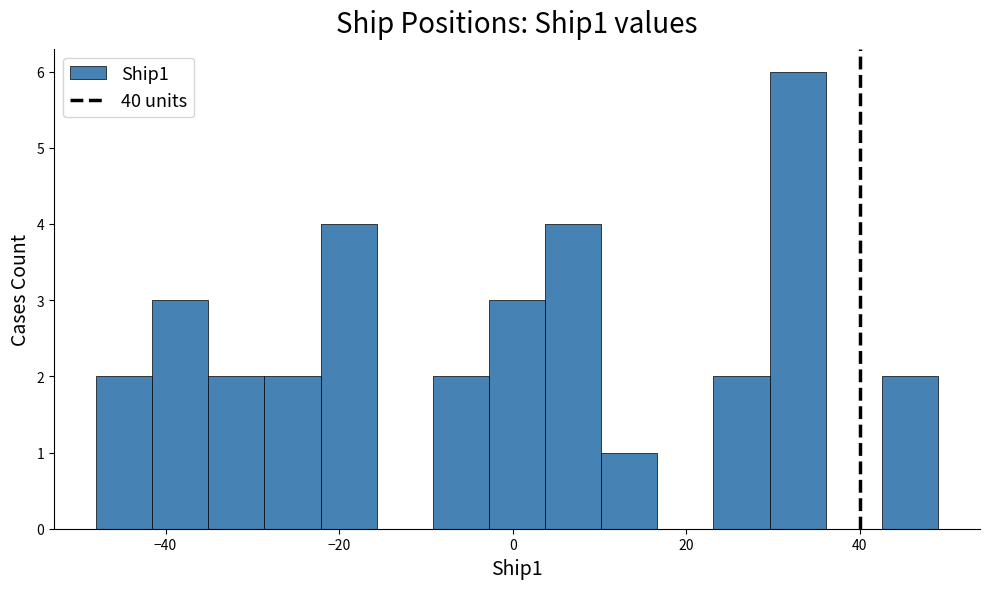

Around what value on the x-axis is the tallest bar? Give the approximate position of its centre, as read against the axis.

32